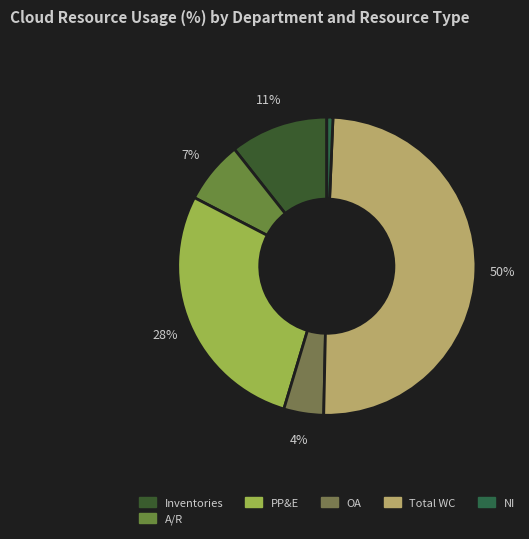

How many slices are in this pie chart?

6